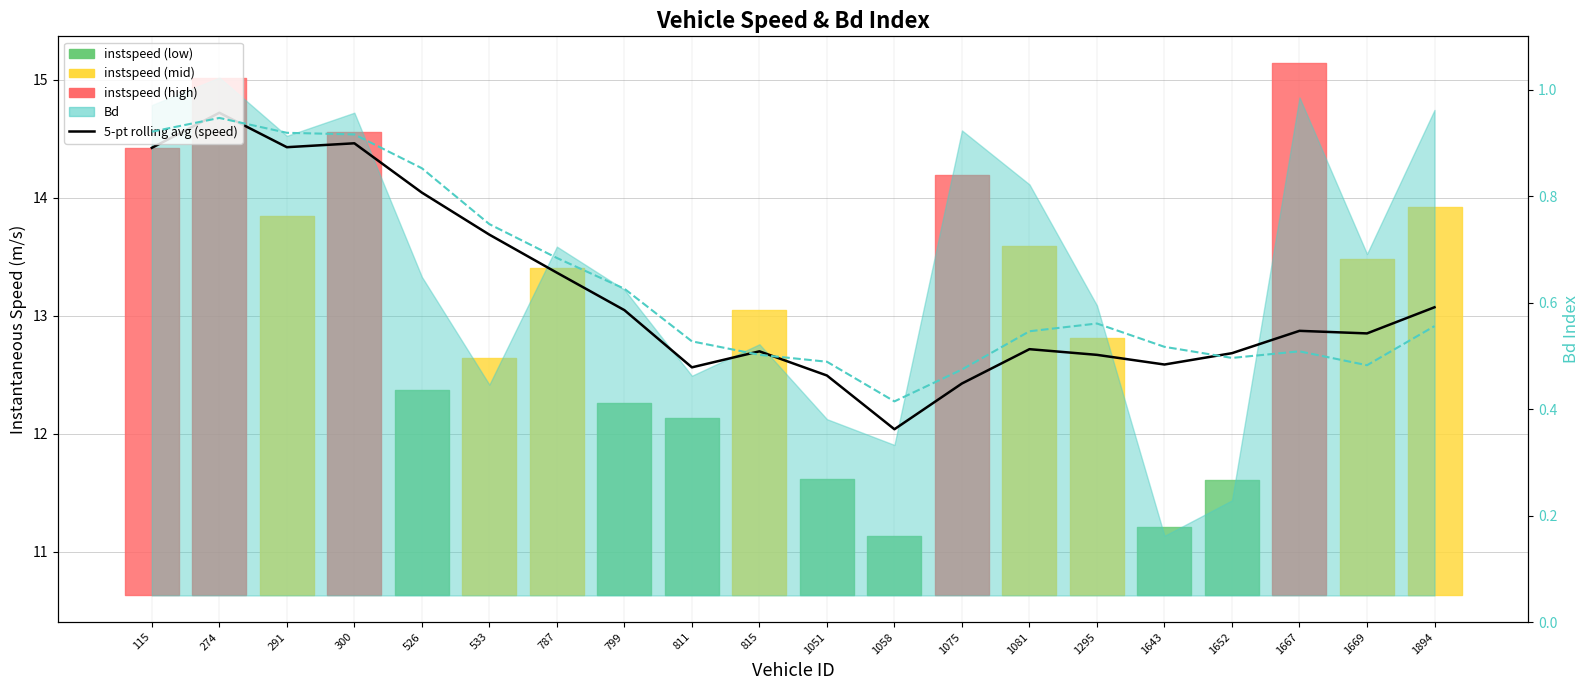

What is the value of the Bd rolling avg point at the 3rd from the left?

0.9